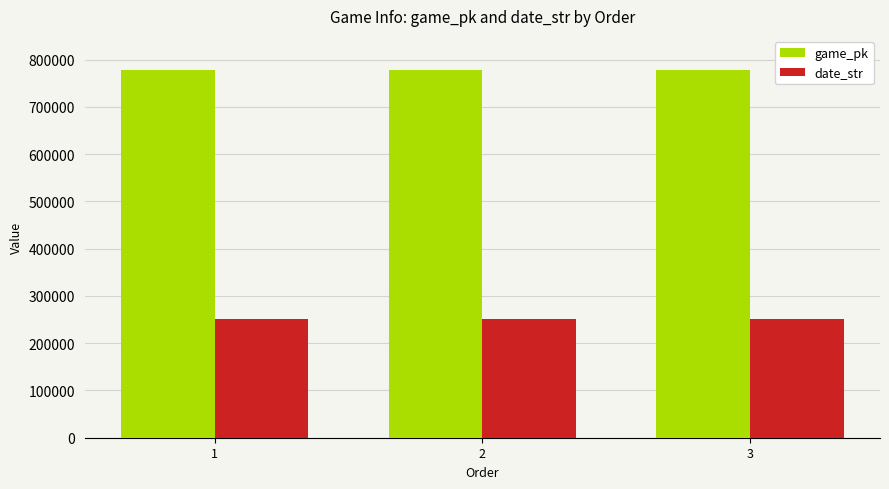

What is the lowest value of the game_pk series?

778469